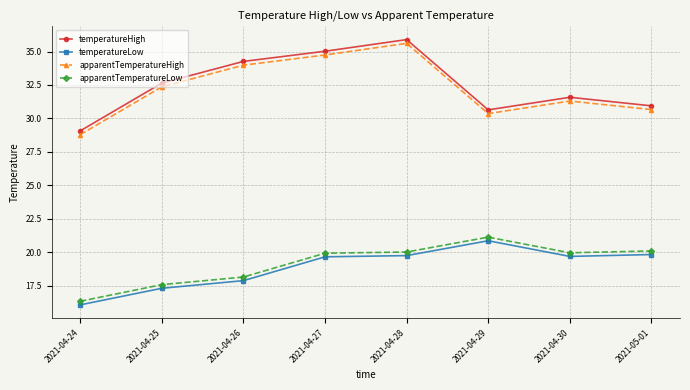

Which series has the largest total across all categories?

temperatureHigh